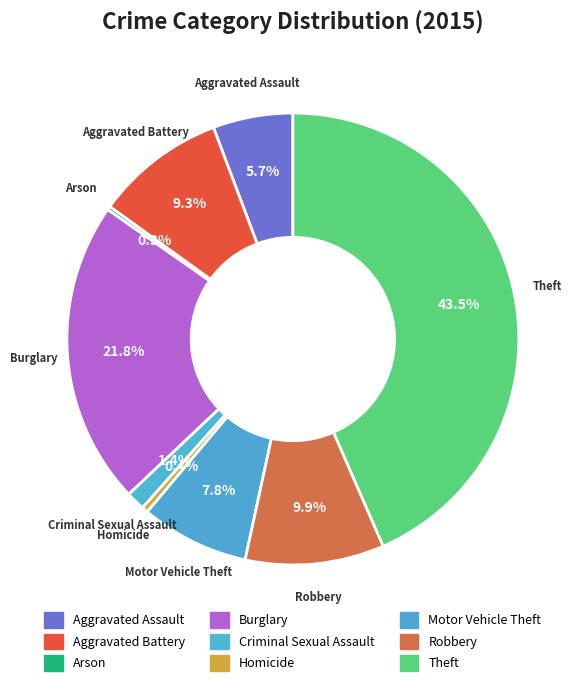

To the nearest percent, what percentage of the pie is Robbery?

10%